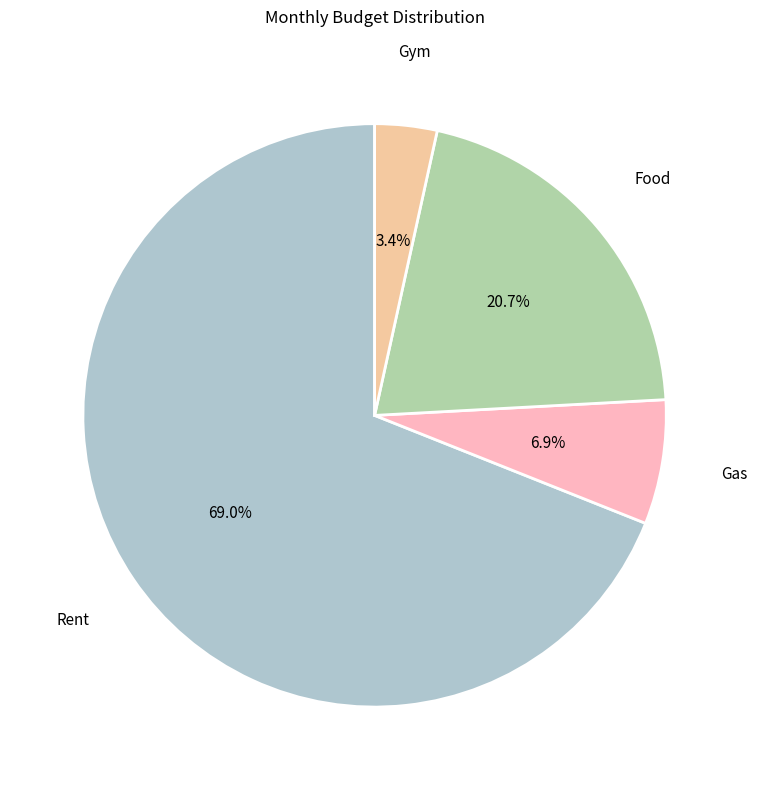

Is it true that Rent is 69% of the pie?

True